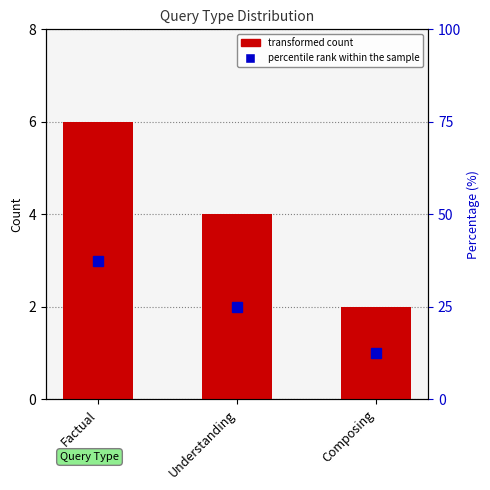

True or false: the data shows 3 at Composing.

False